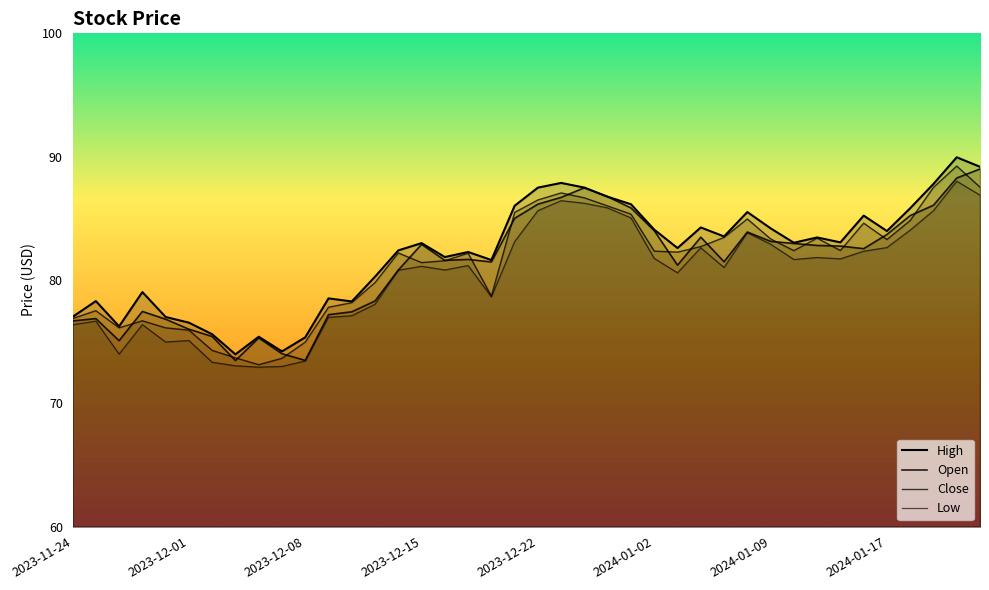

Reading left to right, list all the values displayed in this chart.

Open: 2023-11-24=76.7	2023-11-27=76.9	2023-11-28=75.1	2023-11-29=77.5	2023-11-30=76.8	2023-12-01=76.0	2023-12-04=75.4	2023-12-05=73.5	2023-12-06=75.3	2023-12-07=74.0	2023-12-08=73.5	2023-12-11=77.2	2023-12-12=77.4	2023-12-13=78.3	2023-12-14=80.8	2023-12-15=82.9	2023-12-18=81.6	2023-12-19=81.7	2023-12-20=81.5	2023-12-21=85.0	2023-12-22=86.2	2023-12-26=86.7	2023-12-27=87.5	2023-12-28=86.8	2023-12-29=85.8	2024-01-02=84.0	2024-01-03=81.2	2024-01-04=83.5	2024-01-05=81.5	2024-01-08=83.9	2024-01-09=83.1	2024-01-10=83.0	2024-01-11=82.8	2024-01-12=82.8	2024-01-16=82.5	2024-01-17=83.7	2024-01-18=85.2	2024-01-19=86.1	2024-01-22=88.3	2024-01-23=89.0
Close: 2023-11-24=76.9	2023-11-27=77.5	2023-11-28=76.1	2023-11-29=76.7	2023-11-30=76.1	2023-12-01=75.9	2023-12-04=74.3	2023-12-05=73.7	2023-12-06=73.1	2023-12-07=73.7	2023-12-08=75.0	2023-12-11=77.8	2023-12-12=78.2	2023-12-13=79.8	2023-12-14=82.2	2023-12-15=81.4	2023-12-18=81.6	2023-12-19=82.2	2023-12-20=78.7	2023-12-21=85.5	2023-12-22=86.5	2023-12-26=87.1	2023-12-27=86.7	2023-12-28=86.0	2023-12-29=85.3	2024-01-02=82.3	2024-01-03=82.3	2024-01-04=82.7	2024-01-05=83.5	2024-01-08=85.0	2024-01-09=83.3	2024-01-10=82.4	2024-01-11=83.4	2024-01-12=82.4	2024-01-16=84.6	2024-01-17=83.3	2024-01-18=84.8	2024-01-19=87.5	2024-01-22=89.2	2024-01-23=87.5
High: 2023-11-24=77.0	2023-11-27=78.3	2023-11-28=76.2	2023-11-29=79.0	2023-11-30=77.0	2023-12-01=76.5	2023-12-04=75.6	2023-12-05=74.0	2023-12-06=75.4	2023-12-07=74.2	2023-12-08=75.3	2023-12-11=78.5	2023-12-12=78.3	2023-12-13=80.3	2023-12-14=82.4	2023-12-15=83.0	2023-12-18=81.9	2023-12-19=82.3	2023-12-20=81.6	2023-12-21=86.0	2023-12-22=87.5	2023-12-26=87.9	2023-12-27=87.5	2023-12-28=86.8	2023-12-29=86.1	2024-01-02=84.1	2024-01-03=82.6	2024-01-04=84.3	2024-01-05=83.5	2024-01-08=85.5	2024-01-09=84.2	2024-01-10=83.0	2024-01-11=83.5	2024-01-12=83.0	2024-01-16=85.2	2024-01-17=84.0	2024-01-18=85.8	2024-01-19=87.8	2024-01-22=90.0	2024-01-23=89.2
Low: 2023-11-24=76.4	2023-11-27=76.7	2023-11-28=74.0	2023-11-29=76.4	2023-11-30=75.0	2023-12-01=75.1	2023-12-04=73.3	2023-12-05=73.0	2023-12-06=72.9	2023-12-07=73.0	2023-12-08=73.4	2023-12-11=77.0	2023-12-12=77.1	2023-12-13=78.0	2023-12-14=80.8	2023-12-15=81.1	2023-12-18=80.8	2023-12-19=81.2	2023-12-20=78.6	2023-12-21=83.1	2023-12-22=85.6	2023-12-26=86.4	2023-12-27=86.2	2023-12-28=85.8	2023-12-29=85.0	2024-01-02=81.8	2024-01-03=80.6	2024-01-04=82.6	2024-01-05=81.0	2024-01-08=83.8	2024-01-09=82.9	2024-01-10=81.7	2024-01-11=81.8	2024-01-12=81.7	2024-01-16=82.3	2024-01-17=82.6	2024-01-18=84.0	2024-01-19=85.6	2024-01-22=88.0	2024-01-23=86.9